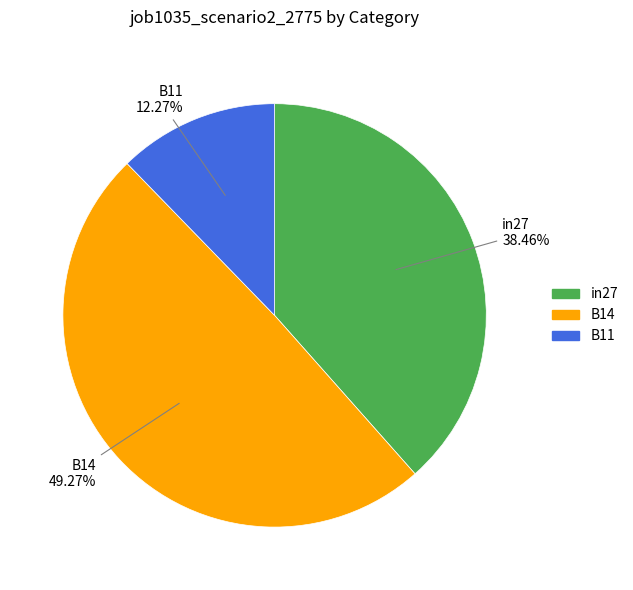

The B11 slice represents 12% of the pie. True or false?

True